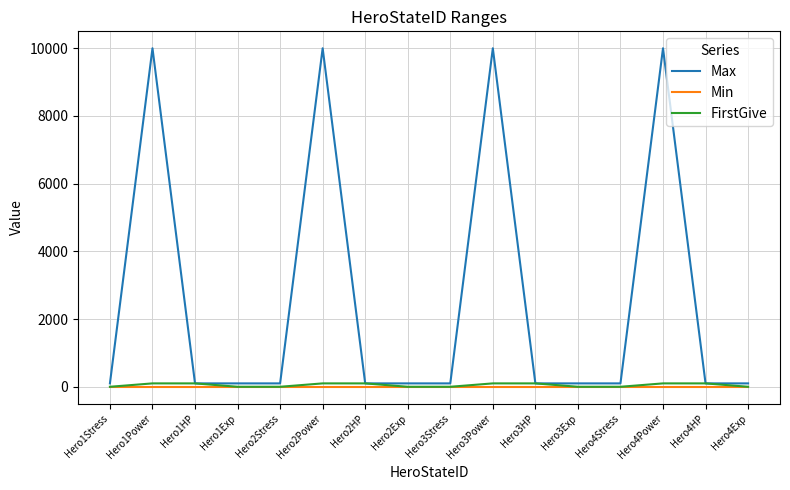

Between Hero2Power and Hero3HP, which series saw the biggest shift?

Max